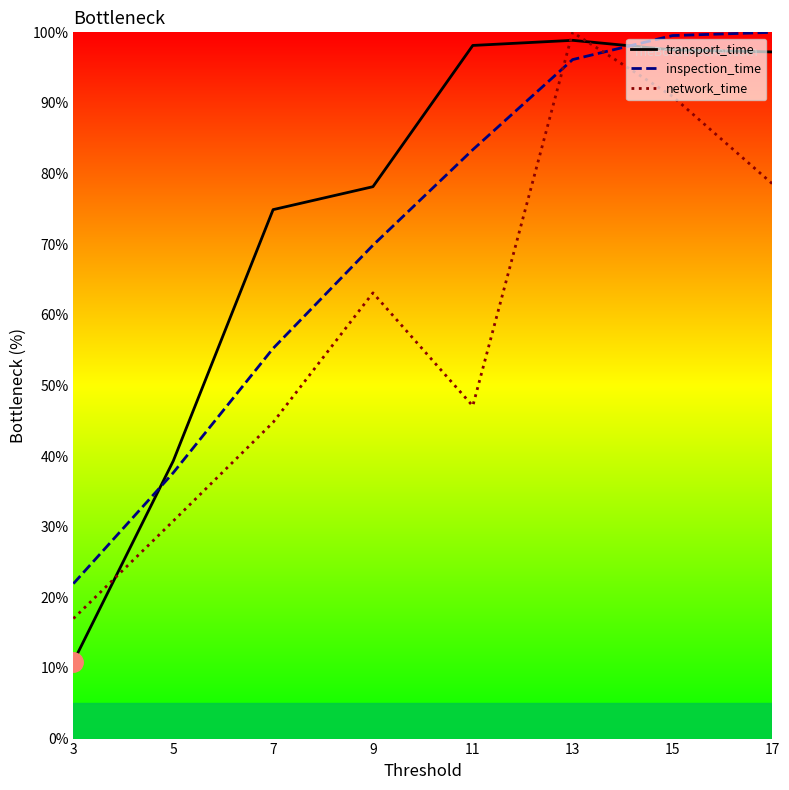

True or false: network_time has more than 0 points higher than both neighbors.

True